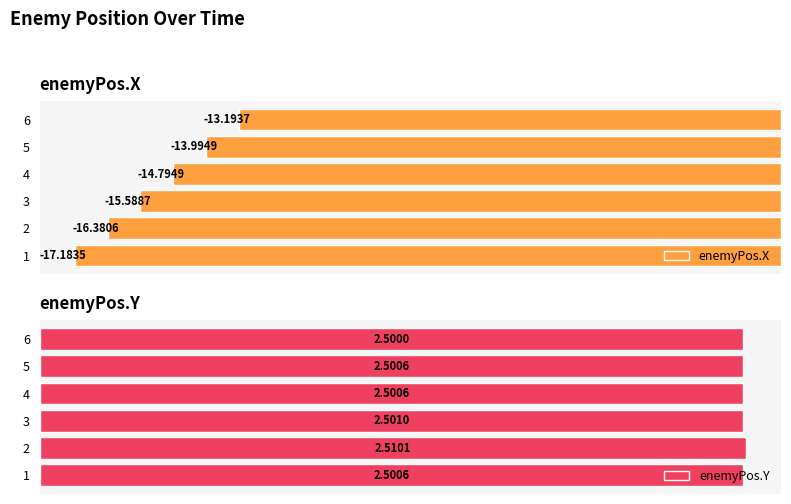

What is the average value of the enemyPos.Y series?

2.5